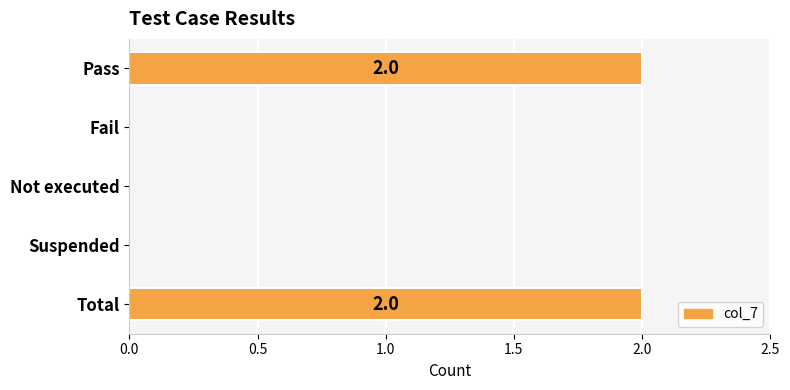

Reading top to bottom, extract all data points from this chart.

Pass=2	Fail=0	Not executed=0	Suspended=0	Total=2